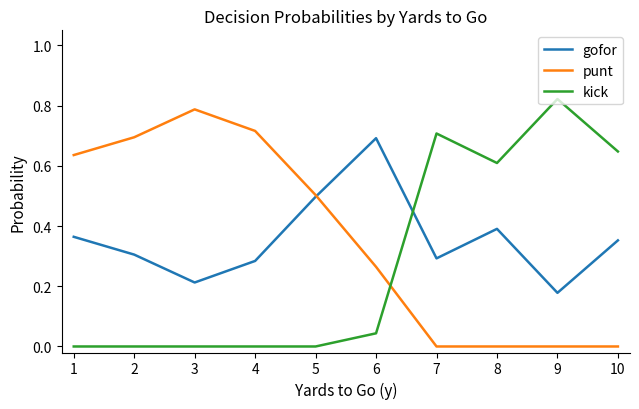

At which label does punt reach its peak?

3